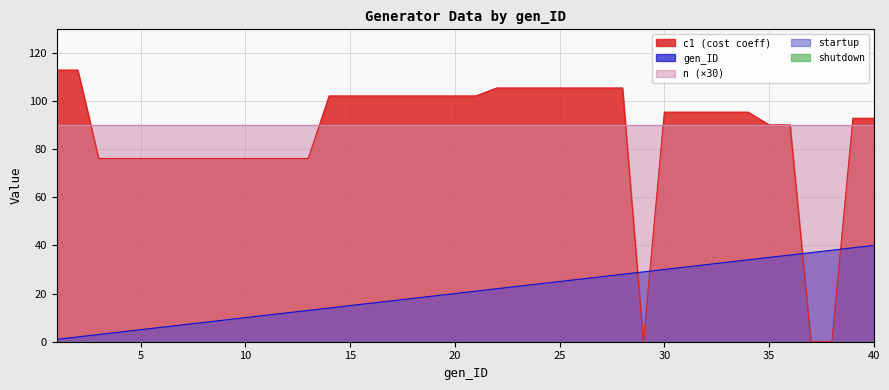

What is the difference between the highest and lowest values at 40?

92.8